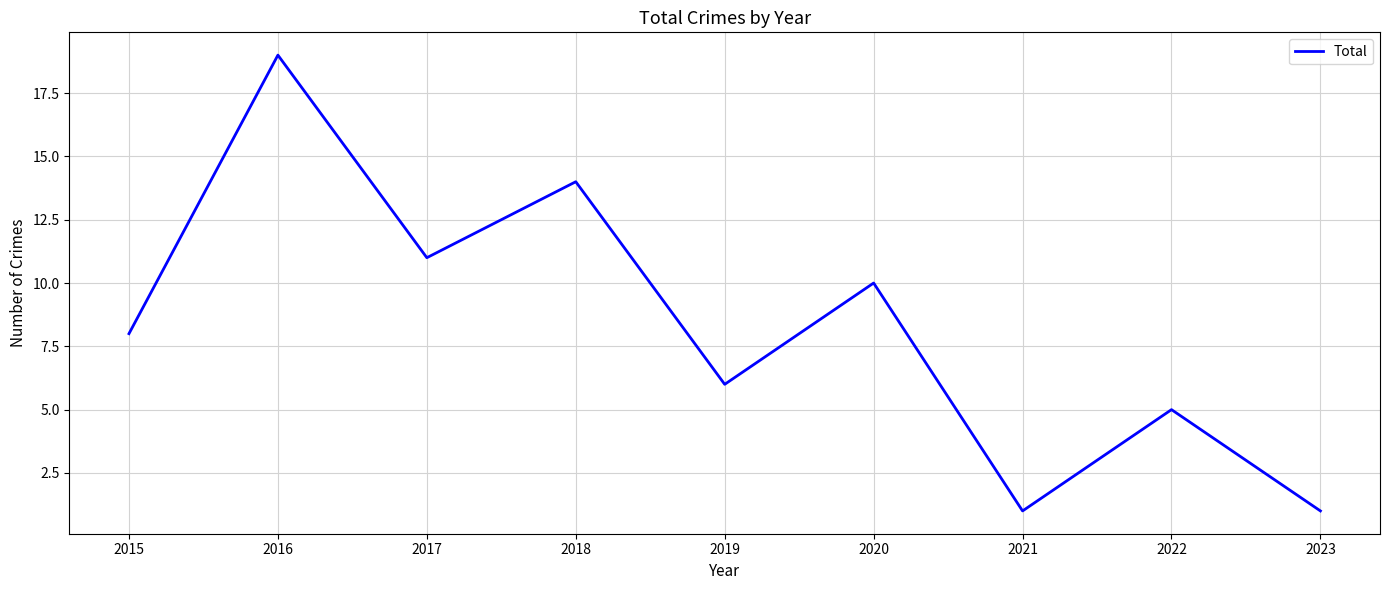

What is the maximum value shown in the chart?

19